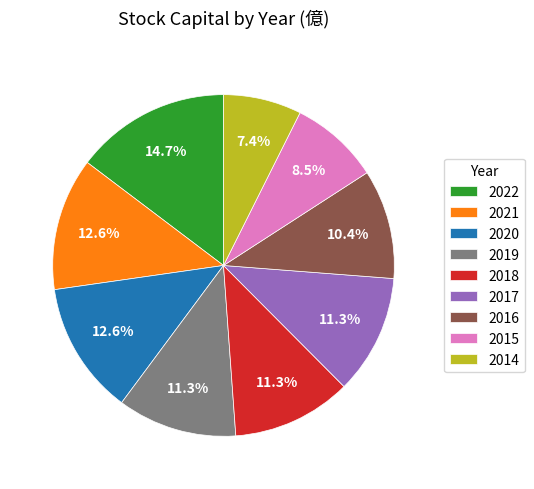

Is there any slice that represents more than half of the pie?

No